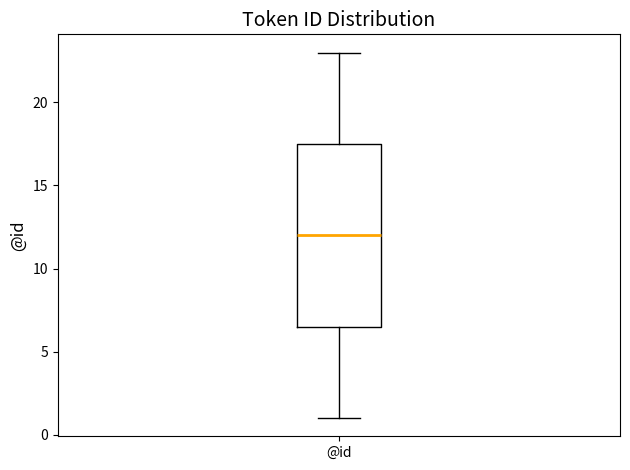

Transcribe this box plot: give where the median line is, the range the box spans, and where the two whiskers end, as read against the y-axis. The values are not printed on the chart, so give them approximately, as read against the axis.

median 12.0, box 6.5 to 17.5, whiskers 1.0 to 23.0